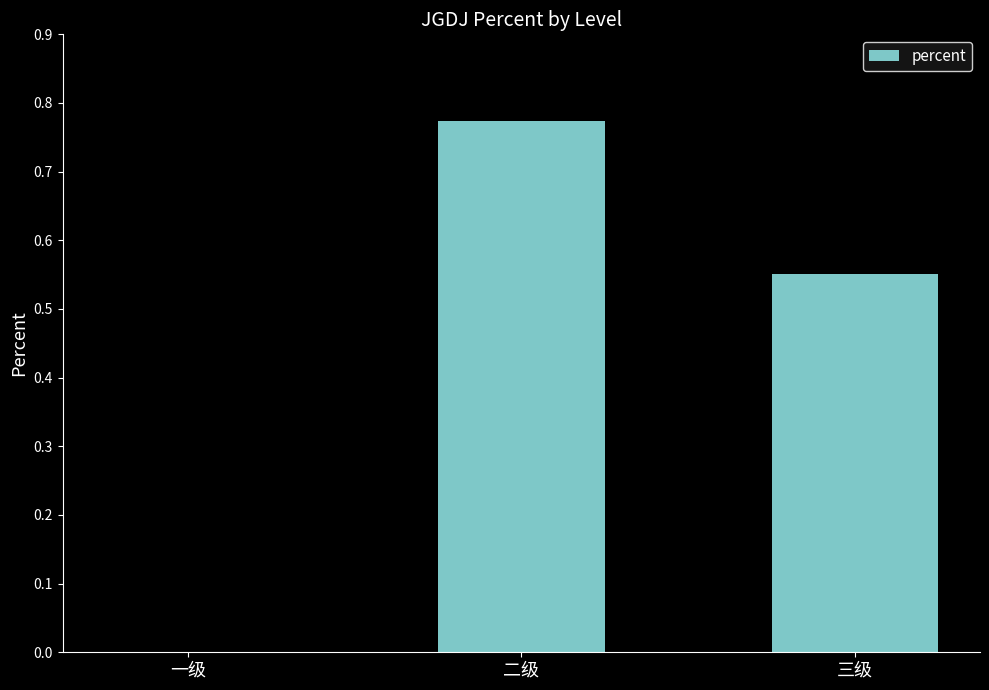

The value at 三级 is 0.8. True or false?

False